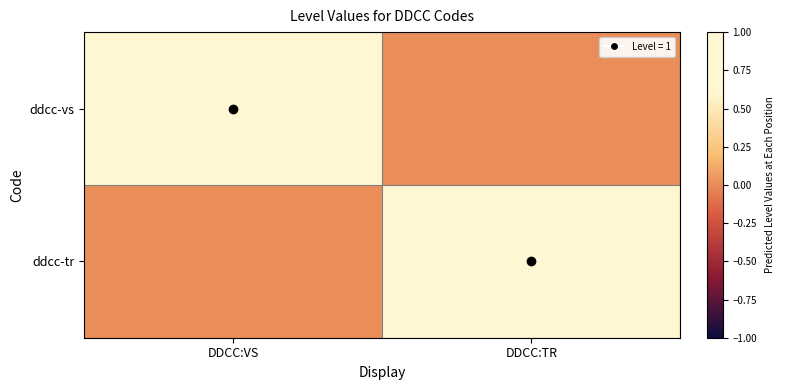

List the series in order of their peak value, highest first.

ddcc-vs, ddcc-tr